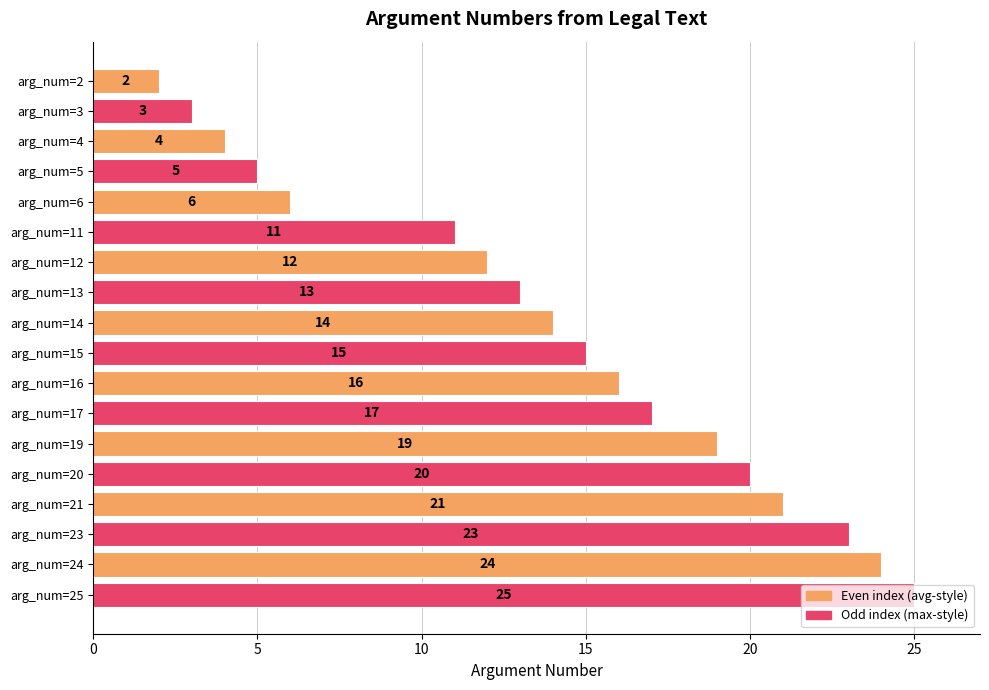

Which label corresponds to the largest value in the chart?

arg_num=25